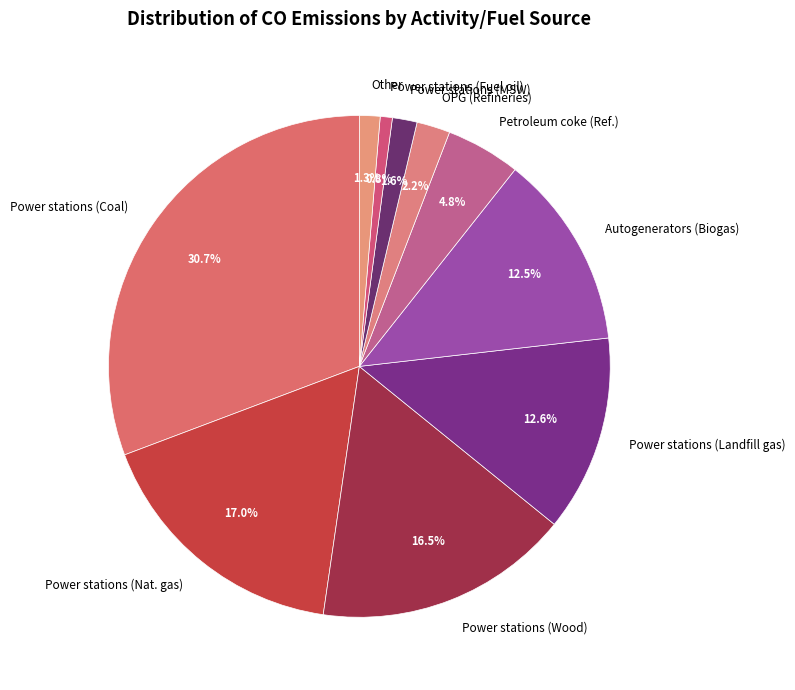

Which category has the biggest portion of the pie?

Power stations (Coal)